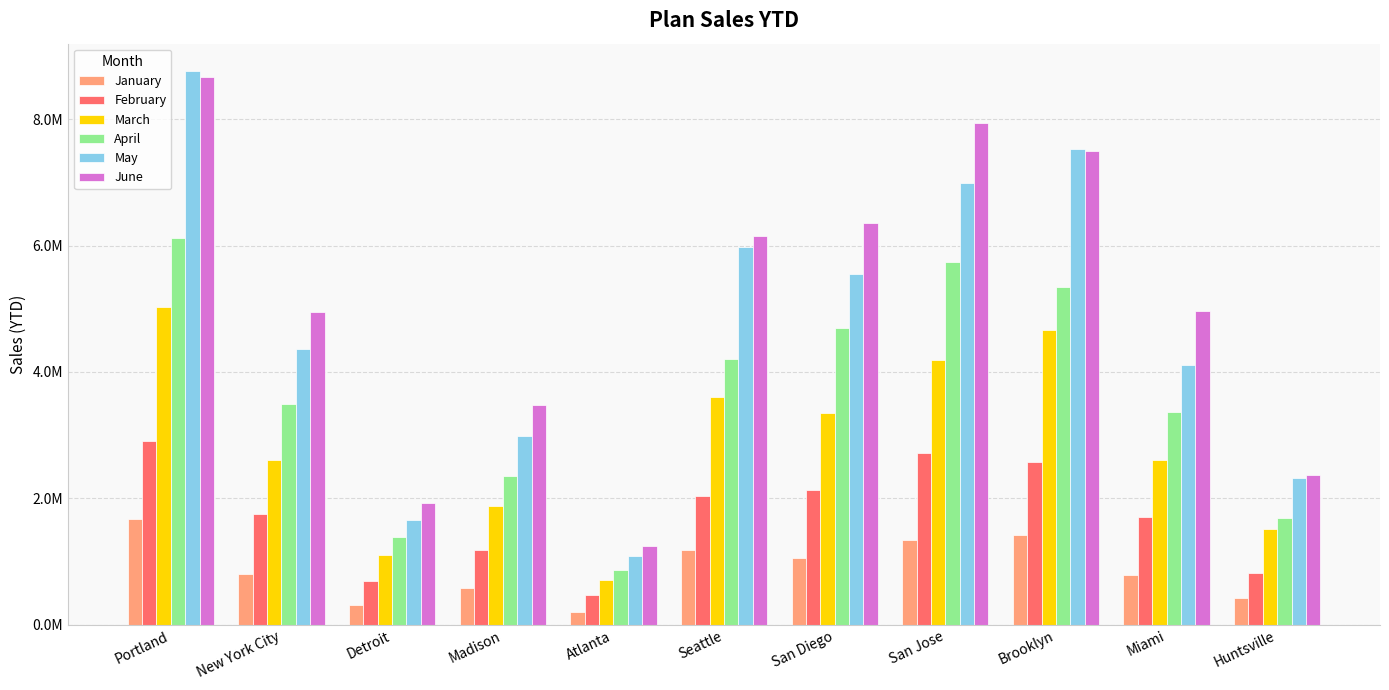

At how many categories does at least one series exceed 6573352?

3